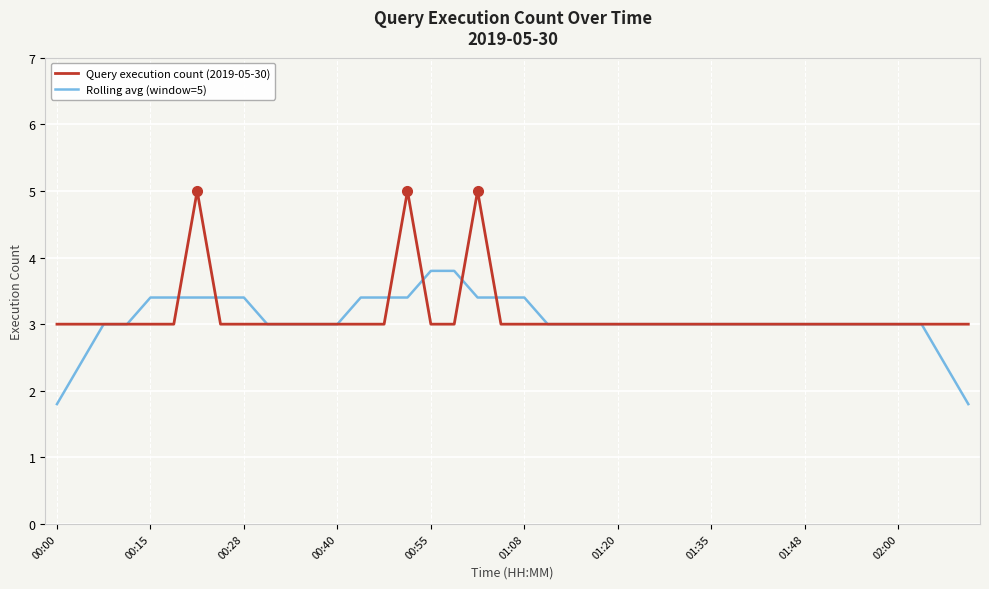

List the series in order of their peak value, lowest first.

Rolling avg (window=5), Query execution count (2019-05-30)